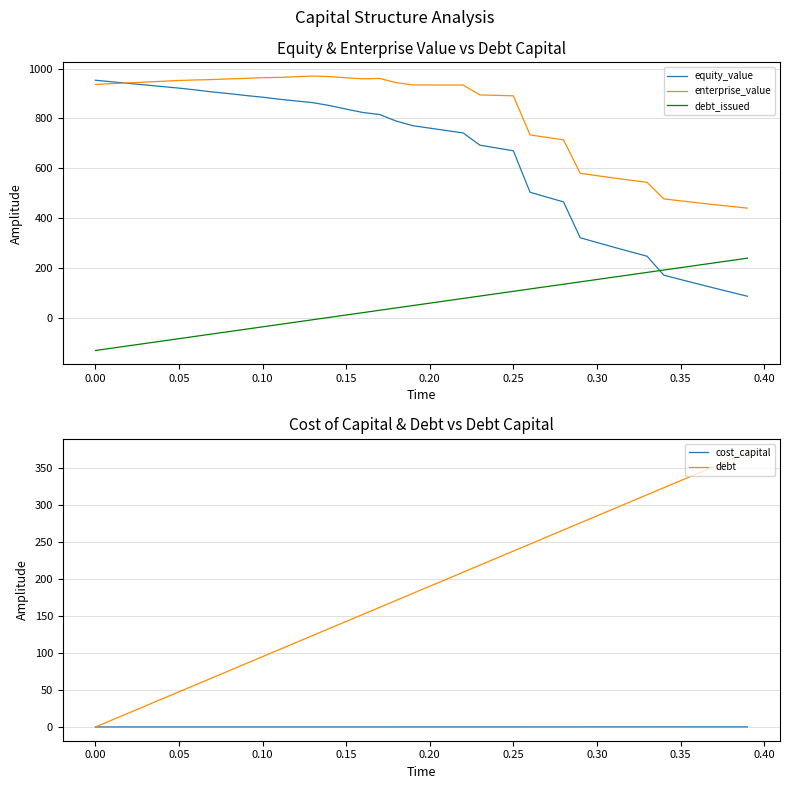

True or false: cost_capital has more than 2 points higher than both neighbors.

False